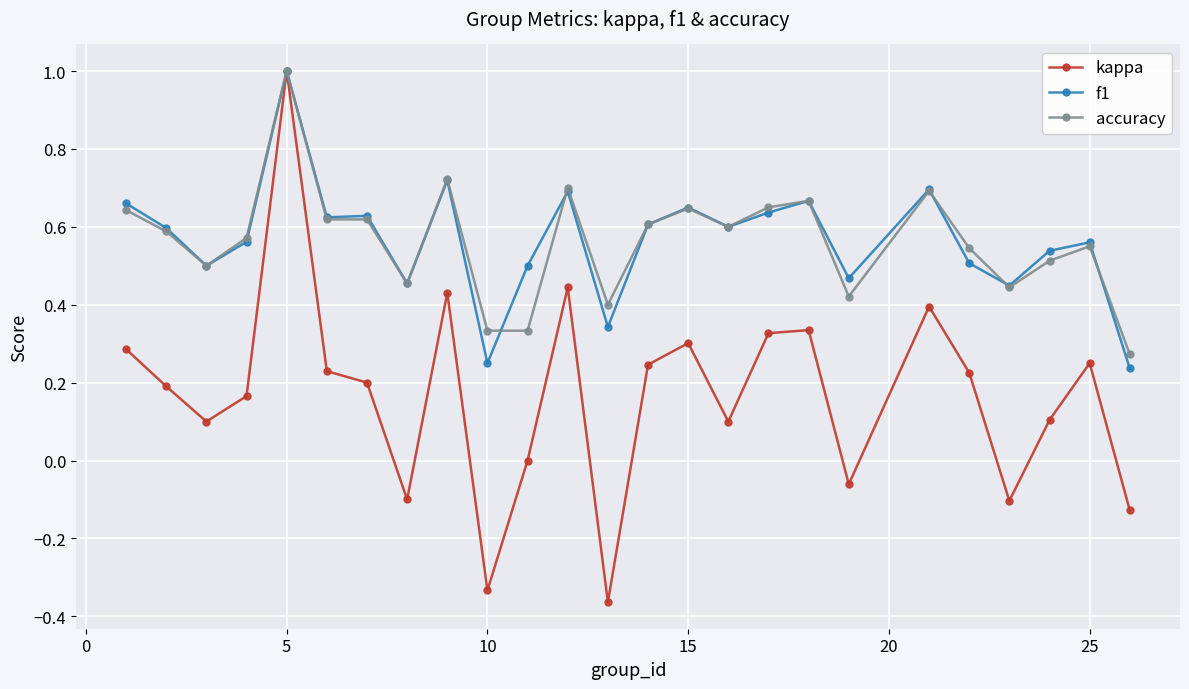

What is the value of the kappa point at the 3rd from the left?

0.1